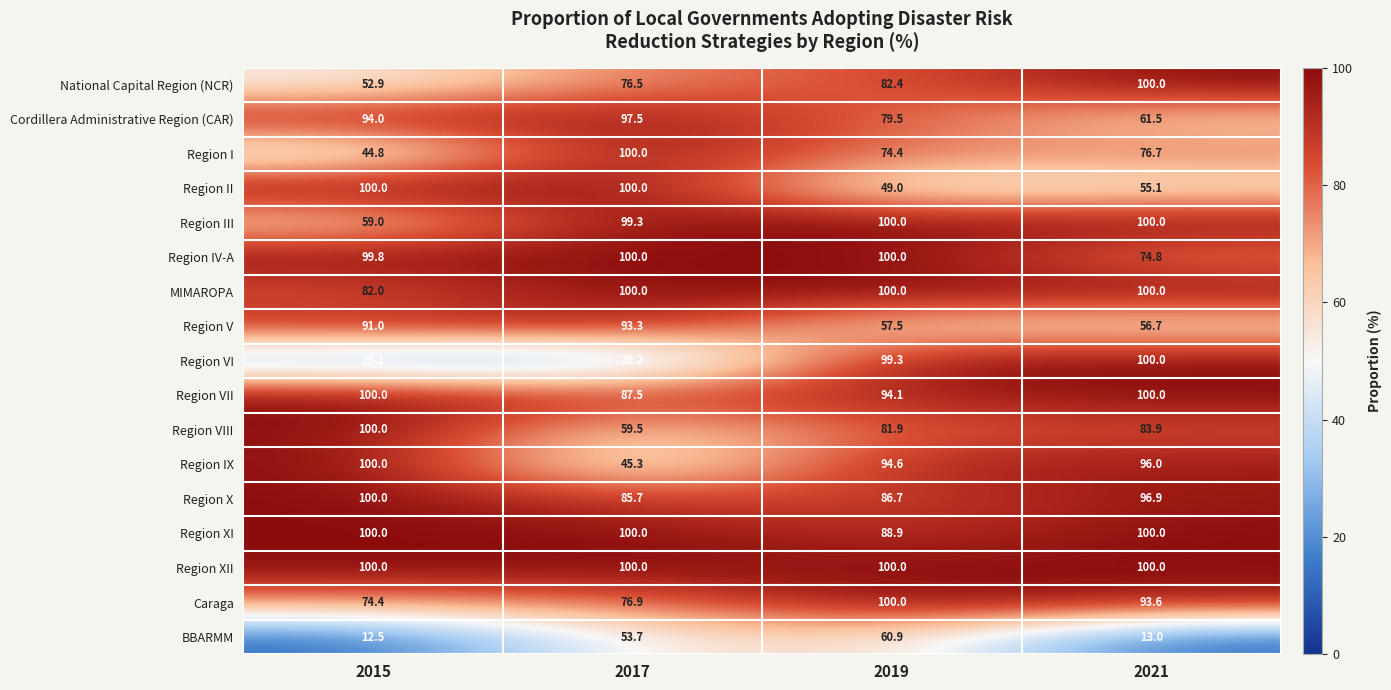

What is the minimum value shown in the chart?

12.5